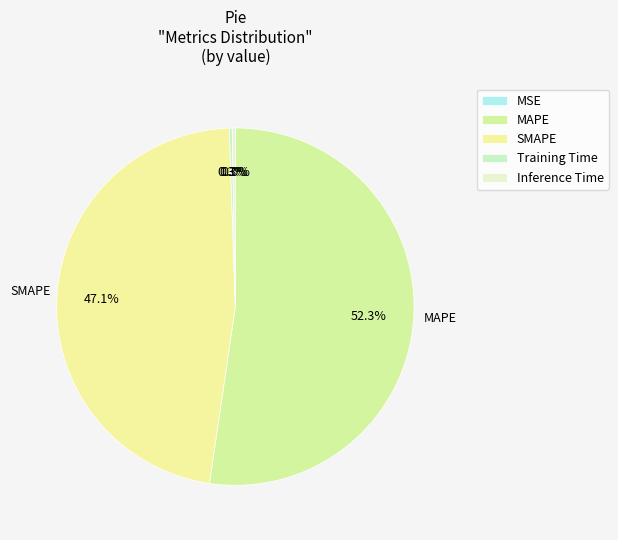

Is there a majority slice in this chart?

Yes